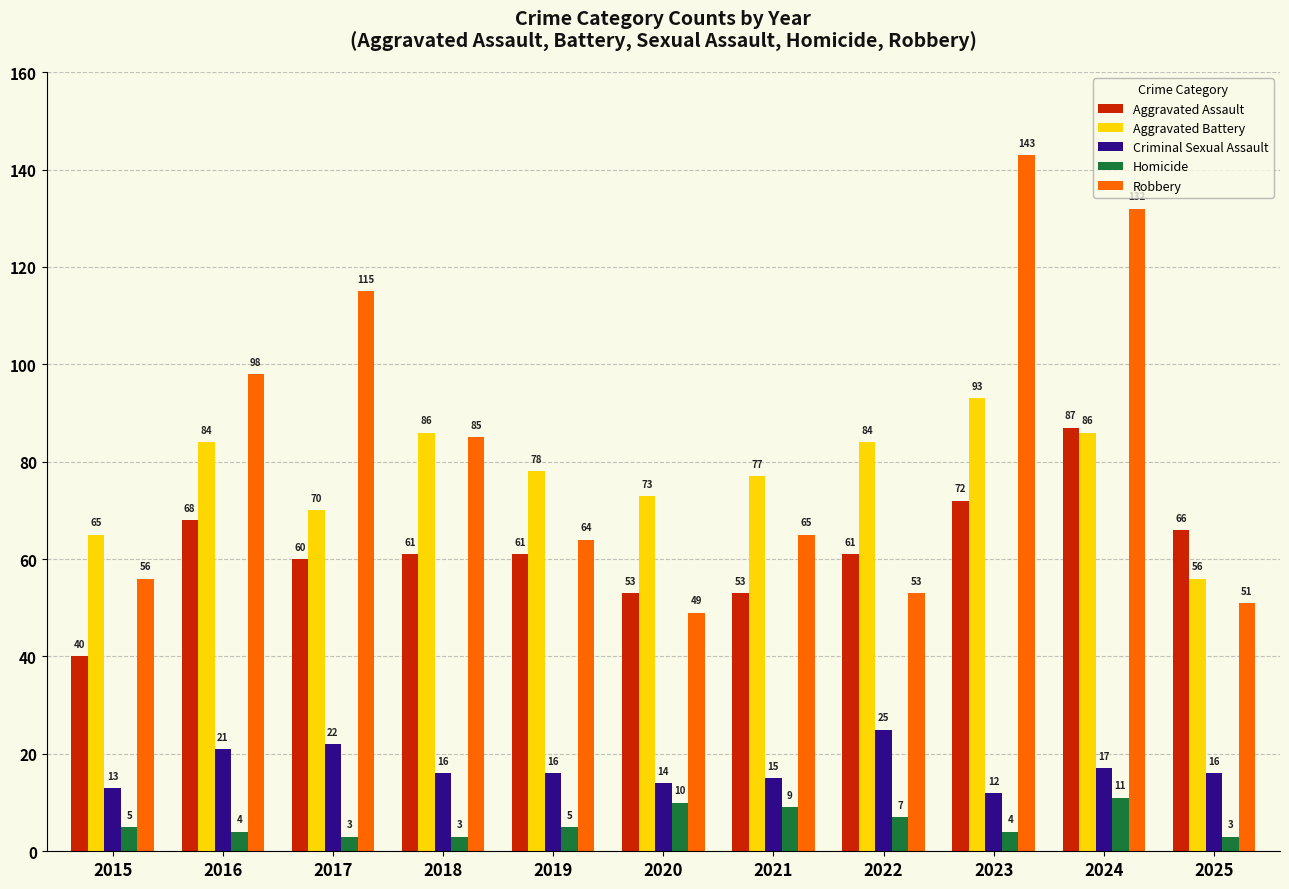

What is the average value of the Robbery series?

83